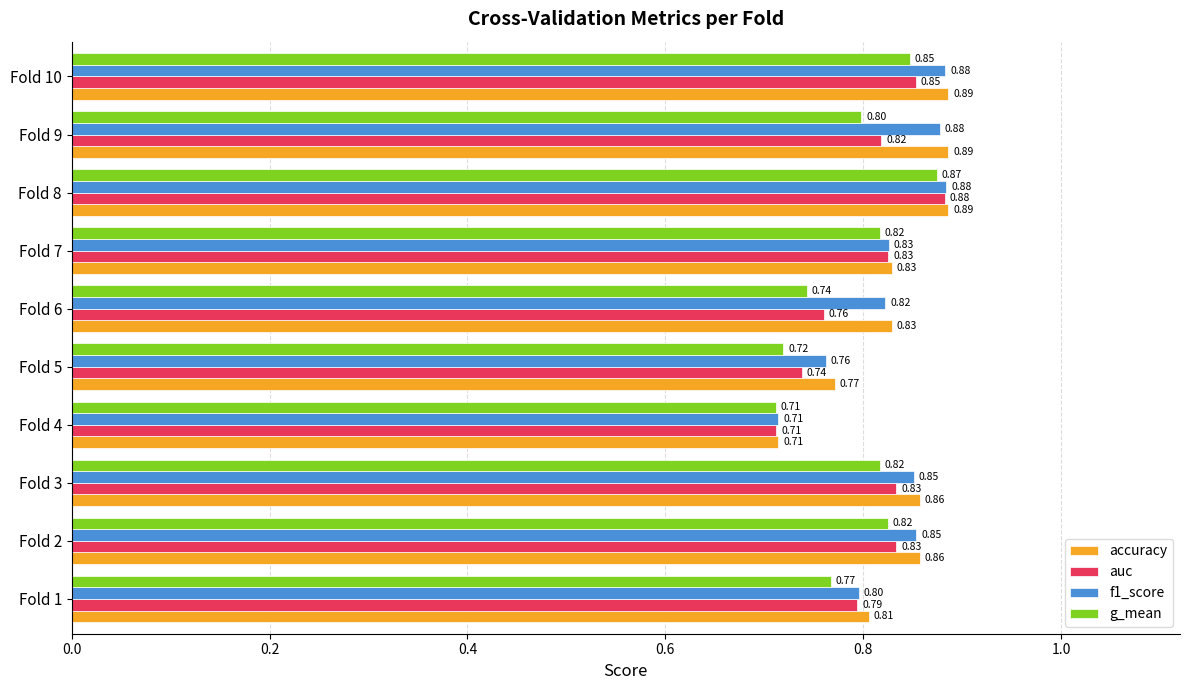

What is the difference between the maximum and minimum values in the g_mean series?

0.2